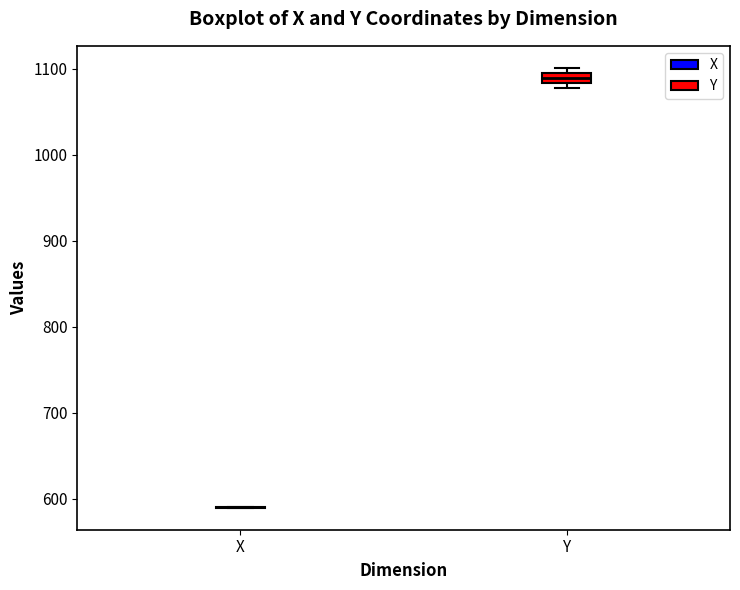

Comparing the boxes themselves (not the whiskers), which one is the tallest?

Y